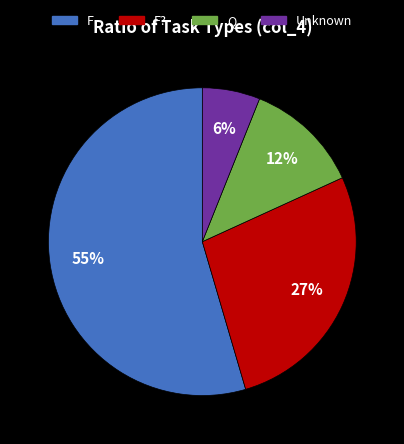

Is there any slice that represents more than half of the pie?

Yes